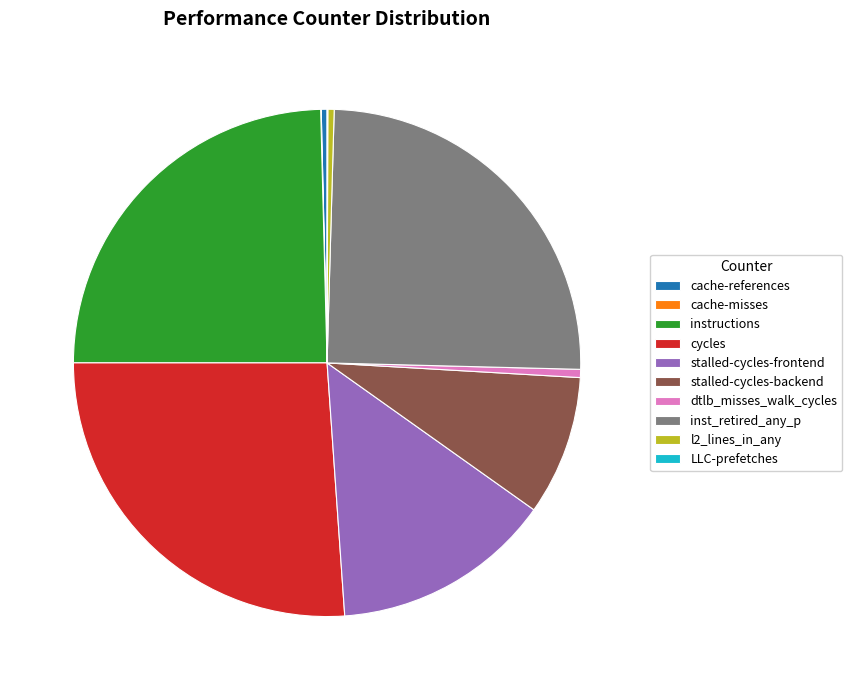

What is the largest slice in the pie chart?

cycles